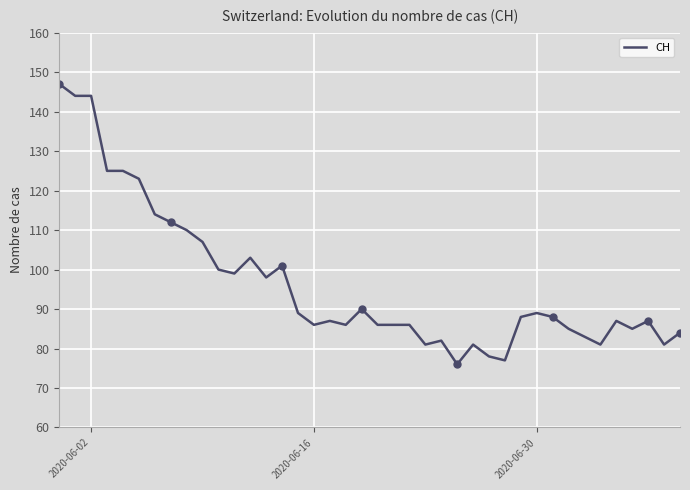

Count the number of data series in this chart.

1